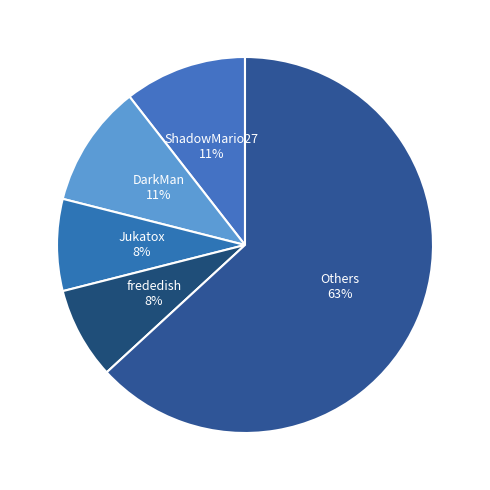

Count the number of slices in the pie.

5